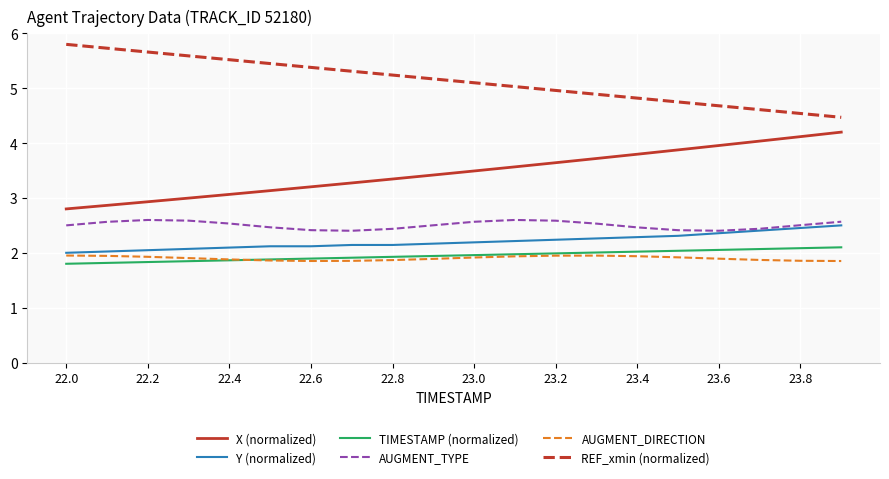

True or false: AUGMENT_TYPE and REF_xmin (normalized) cross at least once.

False